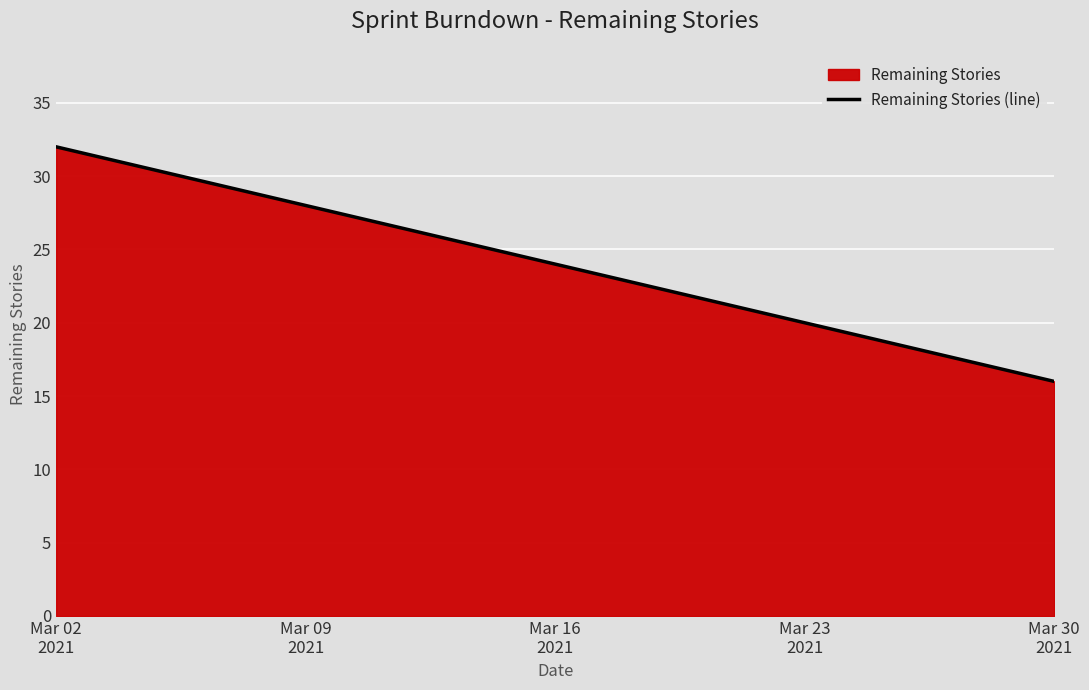

How many lines are shown in the chart?

1